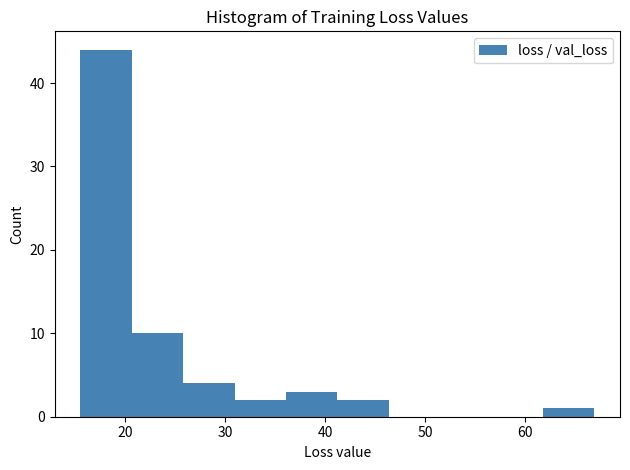

How tall is the bar that spans 36 to 41 on the x-axis? Neither the bar edges nor the heights are printed on the chart, so give them approximately, as read against the axes.

3